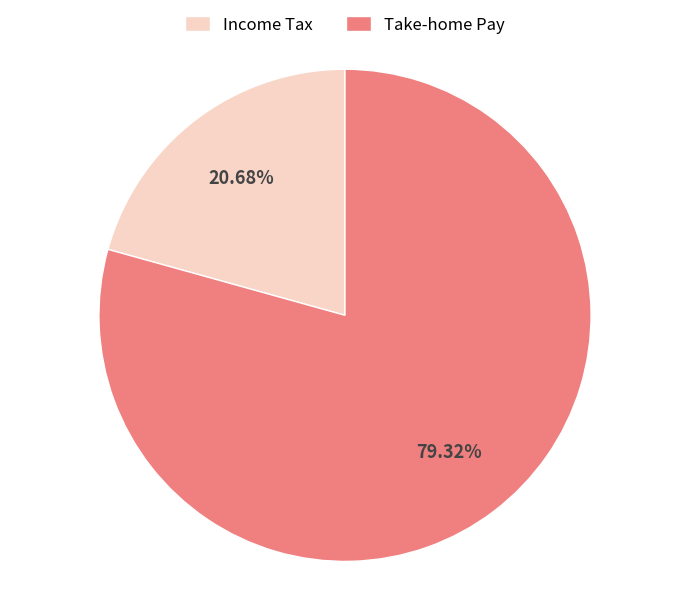

What is the ratio of the value at Income Tax to the value at Take-home Pay?

0.3